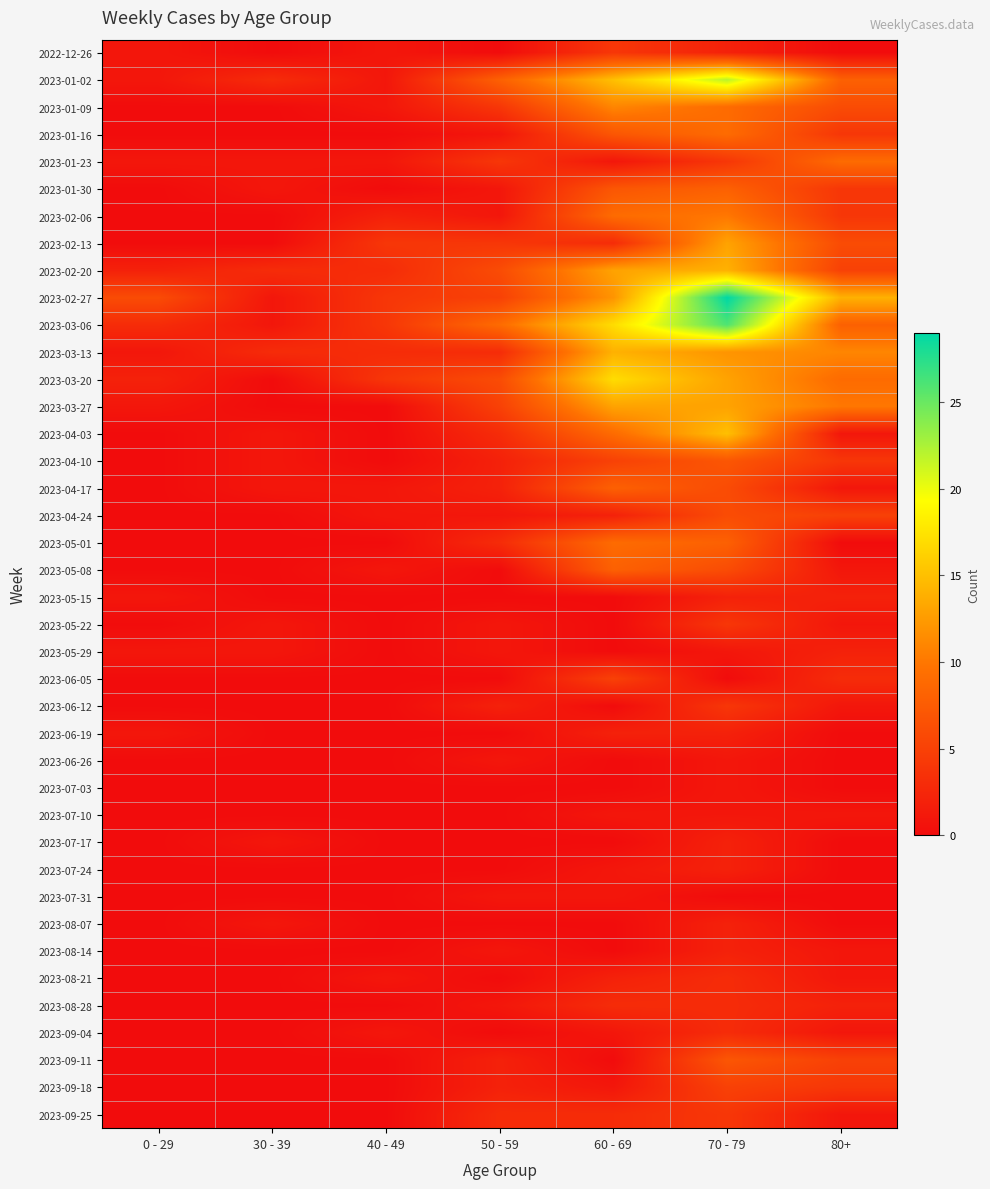

Which series has the largest range (max minus min)?

2023-02-27